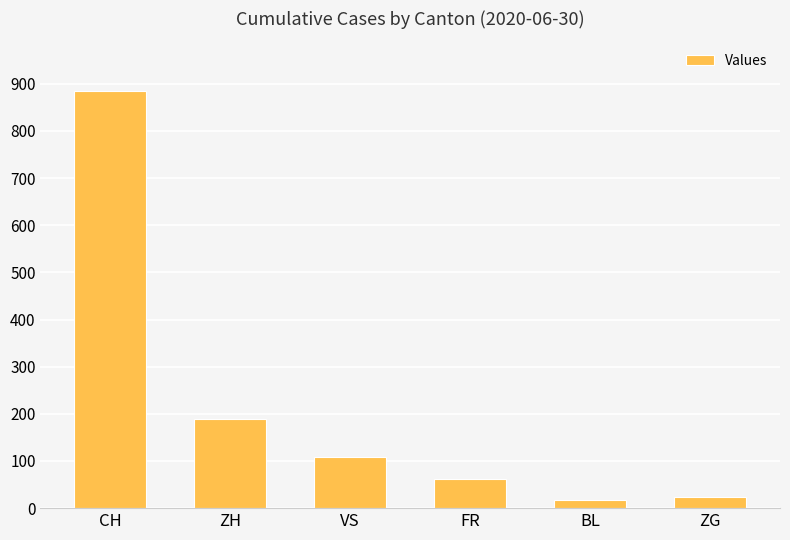

Which label corresponds to the largest value in the chart?

CH